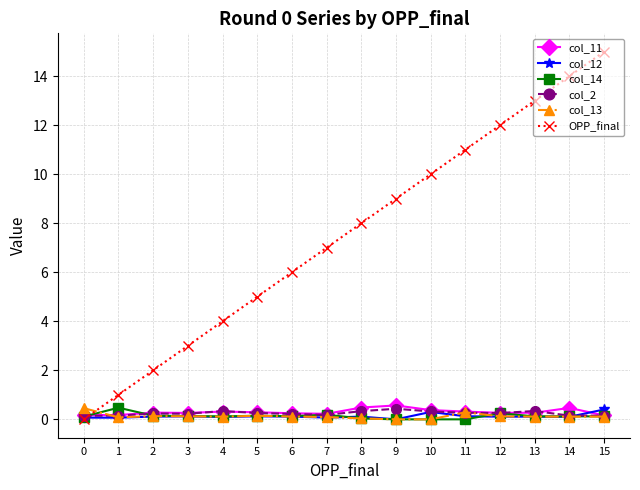

True or false: OPP_final has a value of 14.0 at 14.

True